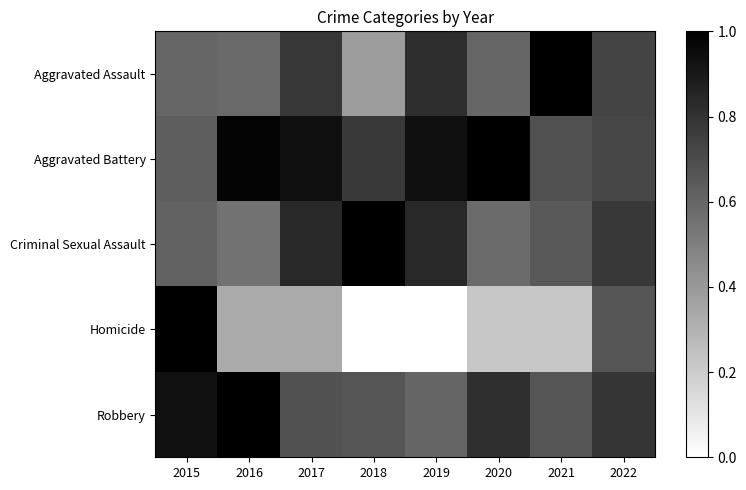

Reading left to right, what are all the values shown in this chart?

Aggravated Assault: 2015=0.6	2016=0.6	2017=0.8	2018=0.4	2019=0.8	2020=0.6	2021=1.0	2022=0.7
Aggravated Battery: 2015=0.6	2016=1.0	2017=0.9	2018=0.8	2019=0.9	2020=1.0	2021=0.7	2022=0.7
Criminal Sexual Assault: 2015=0.6	2016=0.5	2017=0.8	2018=1.0	2019=0.8	2020=0.6	2021=0.6	2022=0.8
Homicide: 2015=1.0	2016=0.3	2017=0.3	2018=0.0	2019=0.0	2020=0.2	2021=0.2	2022=0.7
Robbery: 2015=0.9	2016=1.0	2017=0.7	2018=0.7	2019=0.6	2020=0.8	2021=0.7	2022=0.8